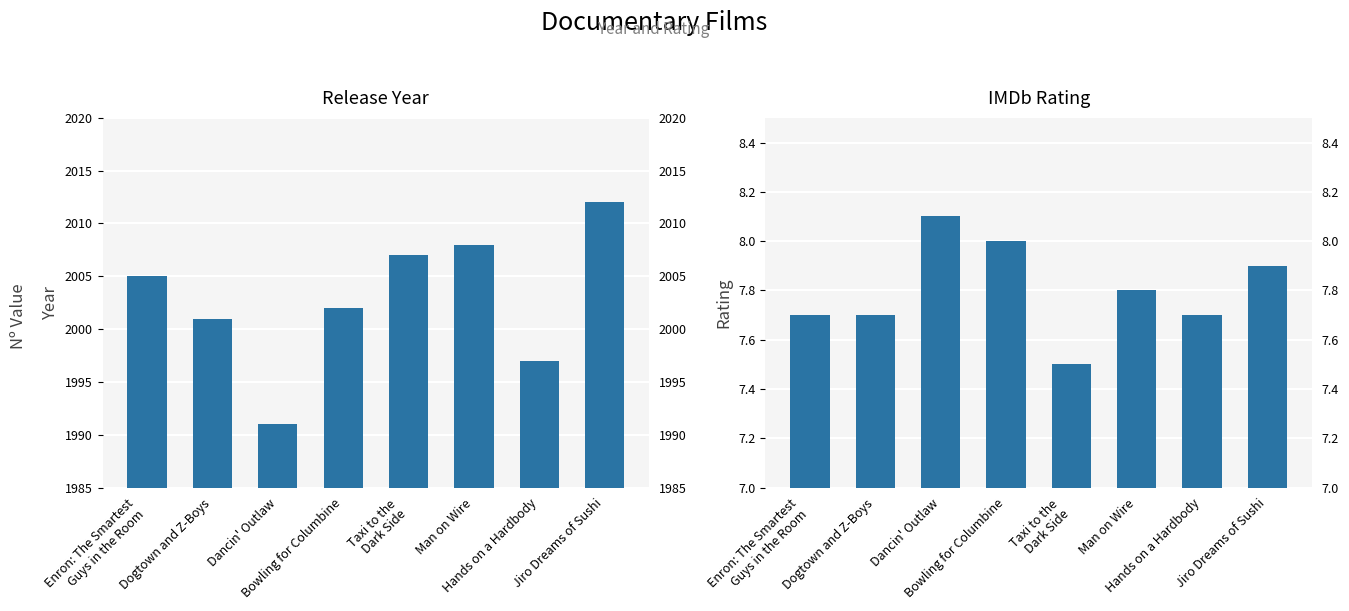

Are the bars grouped side by side (vs. stacked)?

Yes